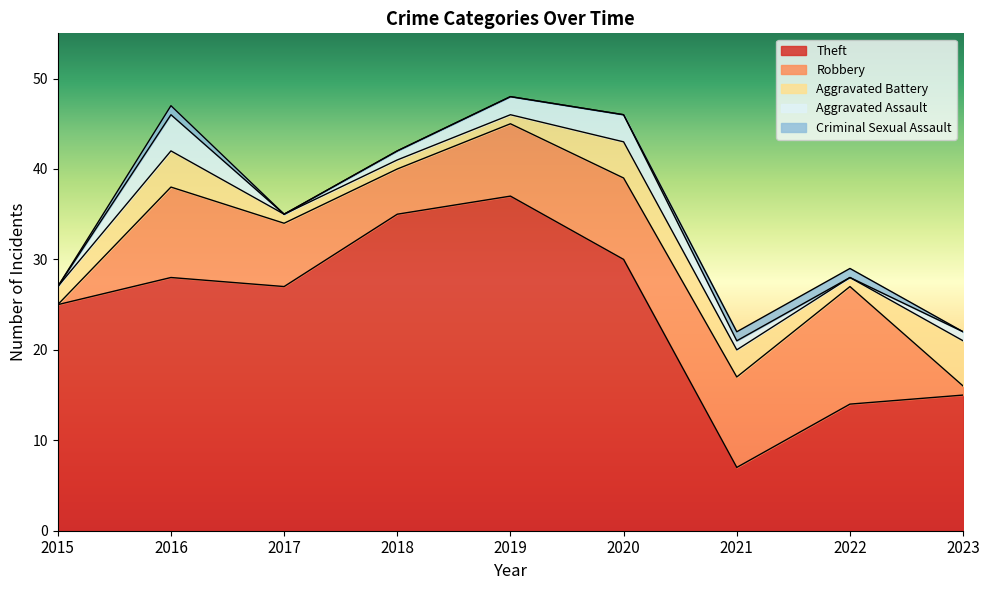

What is the lowest value of the Aggravated Battery series?

1